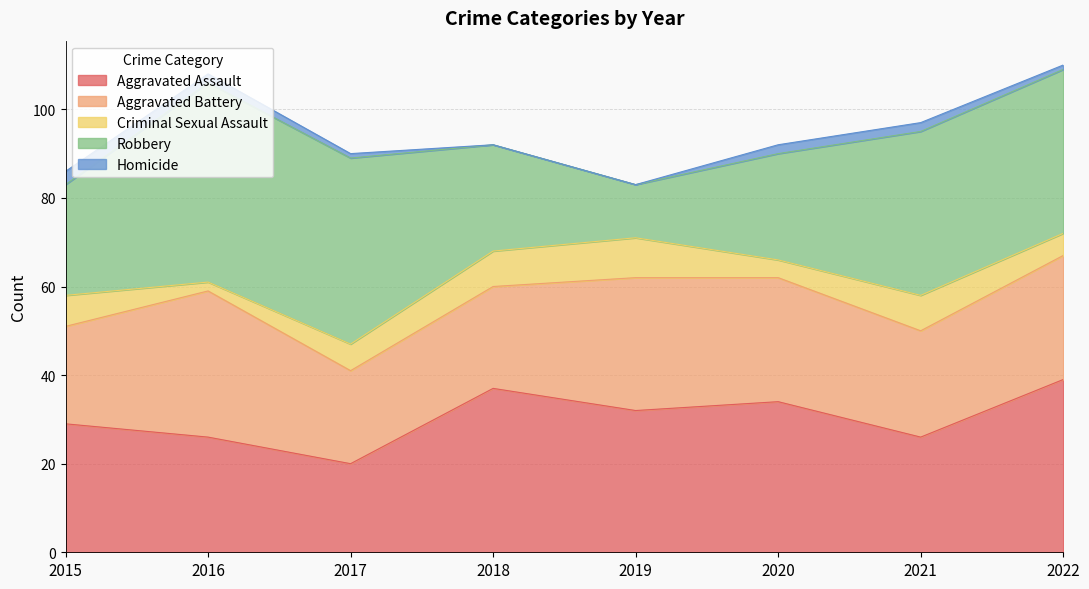

How many lines are shown in the chart?

5